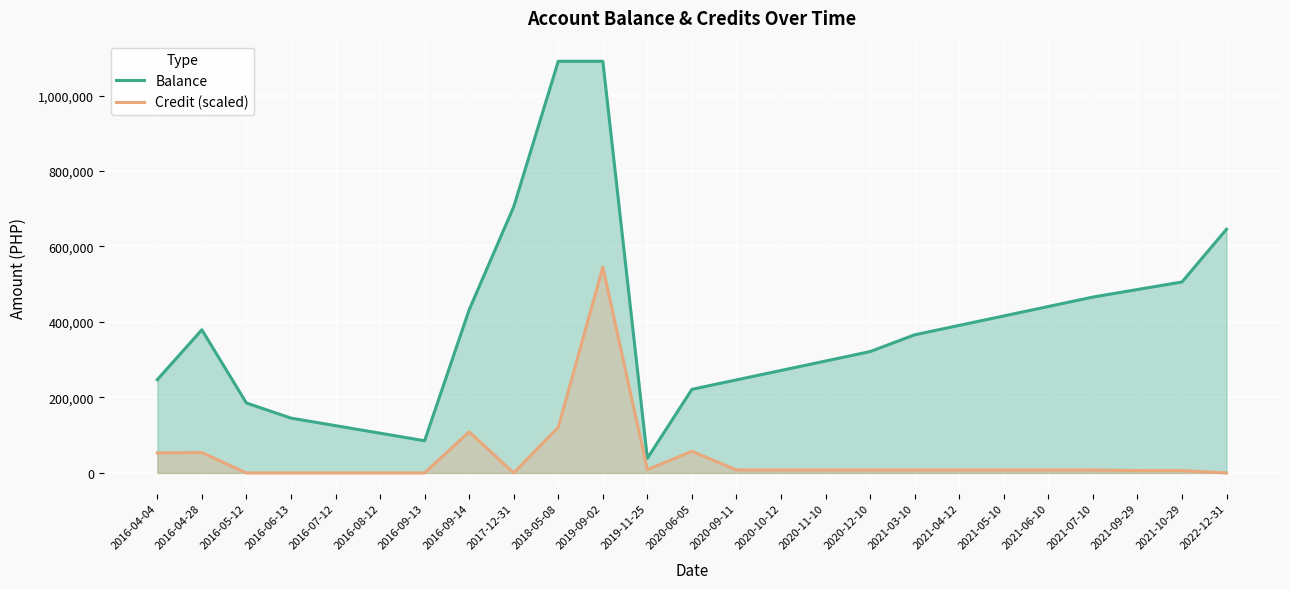

The value of Balance at 2022-12-31 is 645812.7. True or false?

True